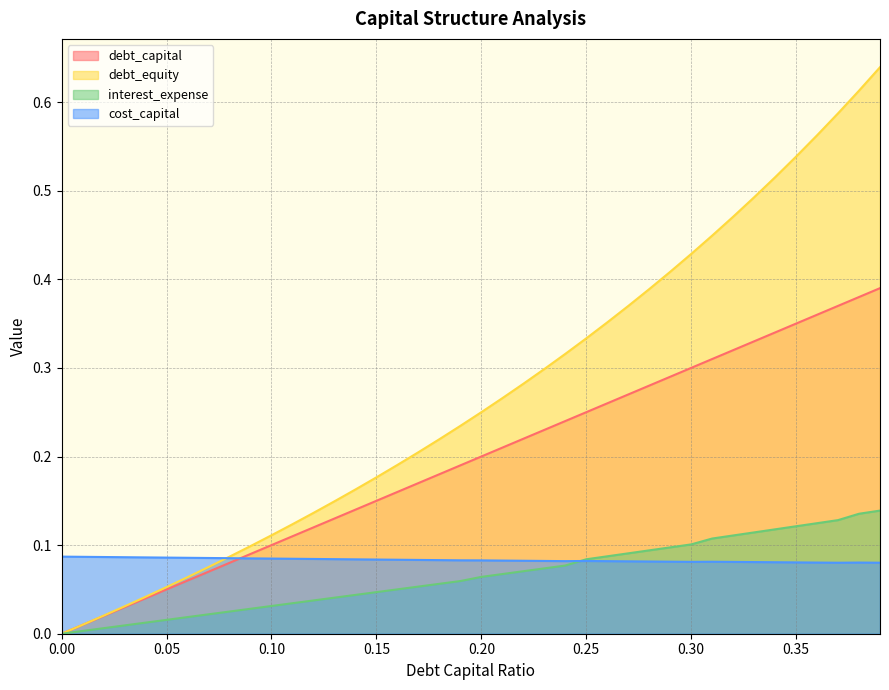

The cost_capital series shows 0.1 at 0.13. True or false?

True